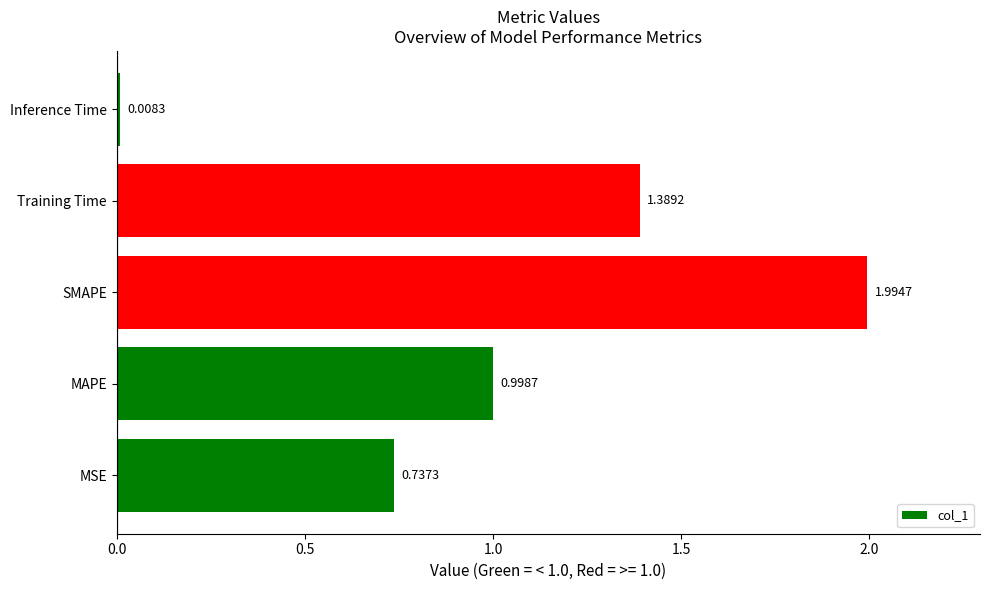

Rank the categories by value from highest to lowest.

SMAPE, Training Time, MAPE, MSE, Inference Time